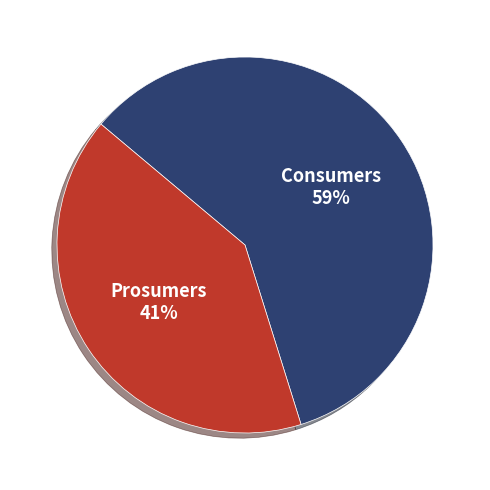

To the nearest percent, what is the difference between the largest and smallest slice percentages?

18%